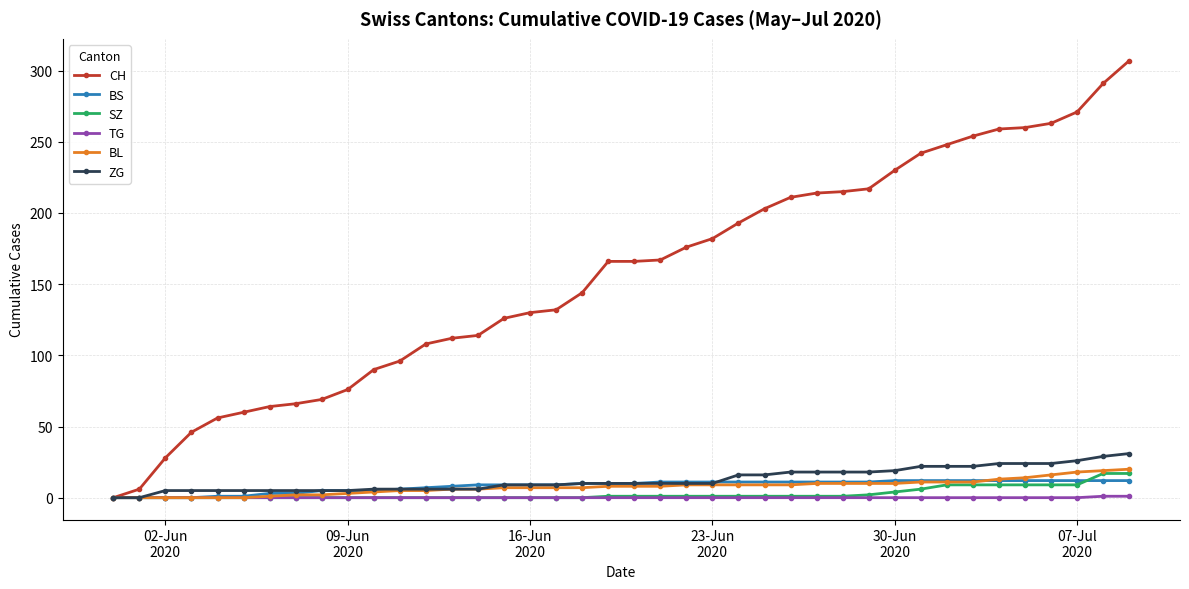

What is the maximum value for ZG?

31